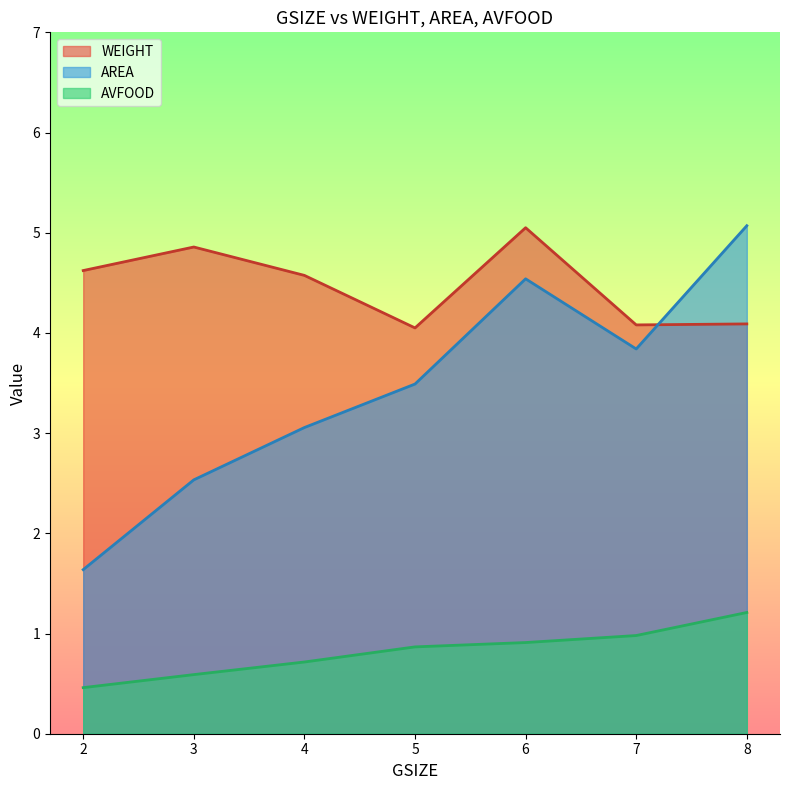

List the series in order of their peak value, lowest first.

AVFOOD, AREA, WEIGHT